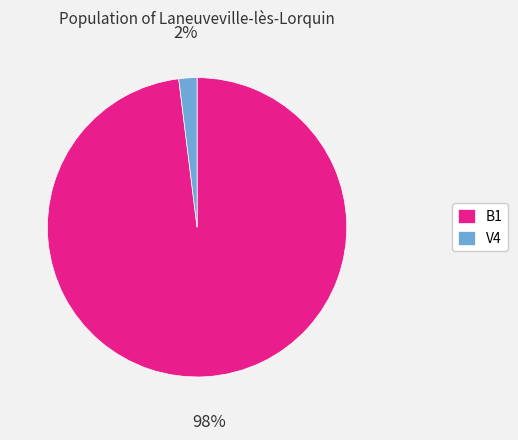

Rank the categories by value from highest to lowest.

B1, V4